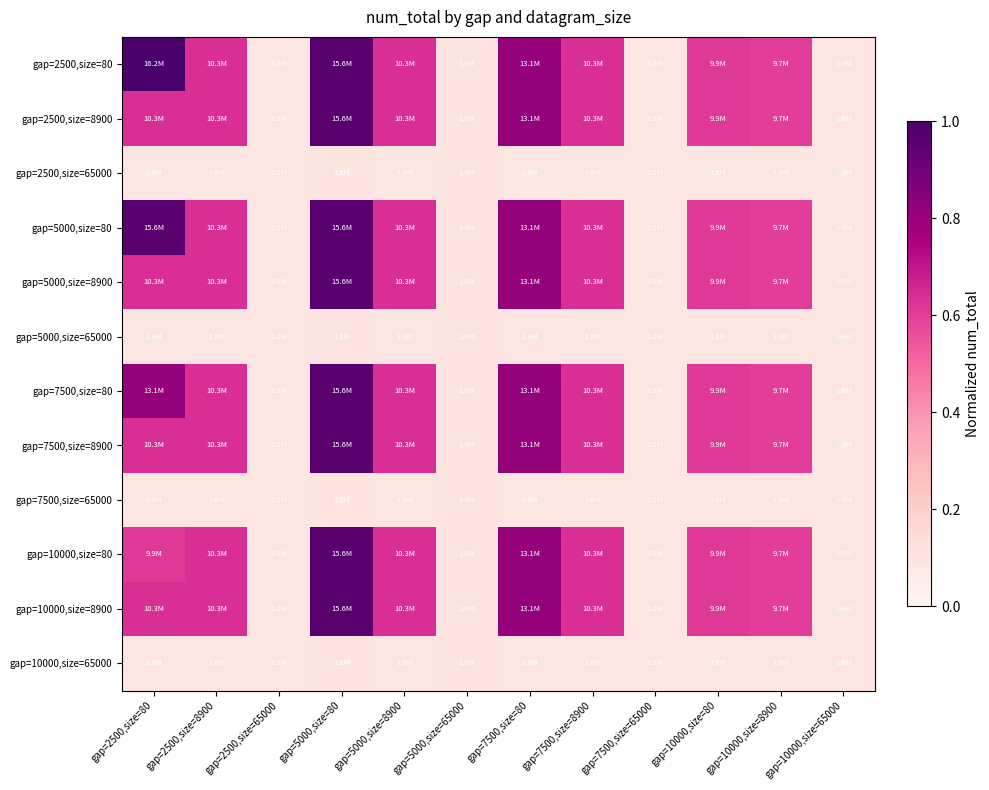

What is the greatest value displayed?

1.0